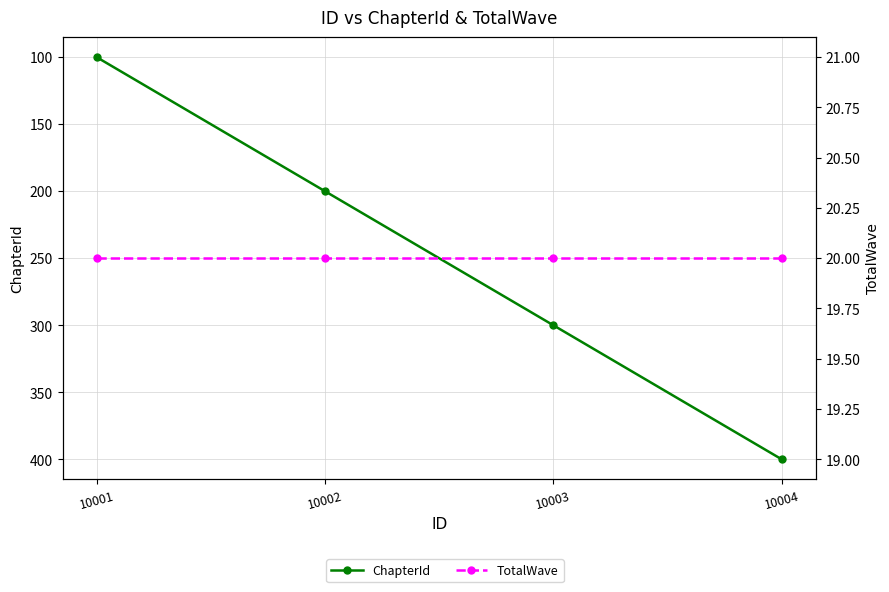

True or false: ChapterId and TotalWave cross at least once.

False